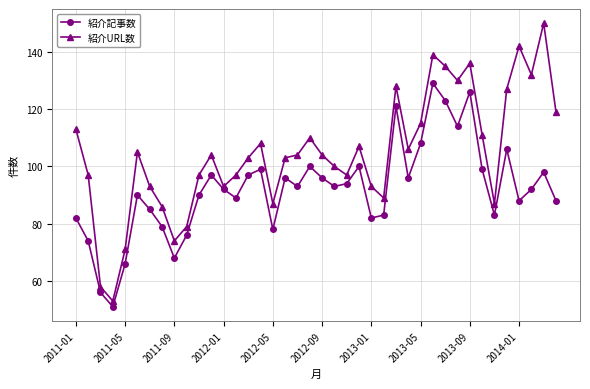

How many interior local valleys does the 紹介URL数 series have?

10